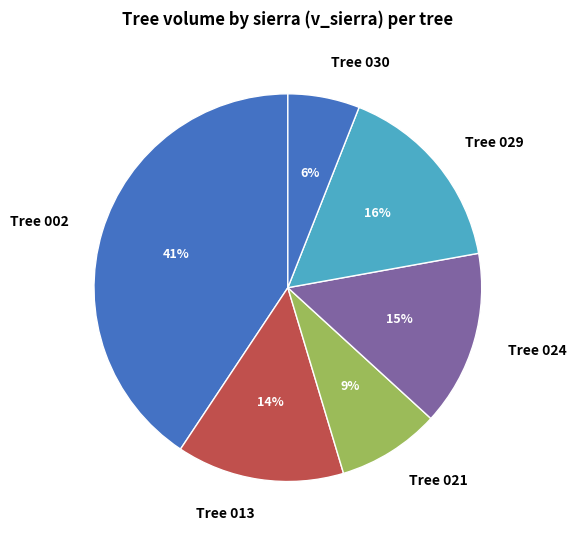

Do Tree 029 and Tree 030 together represent more than half of the pie?

No